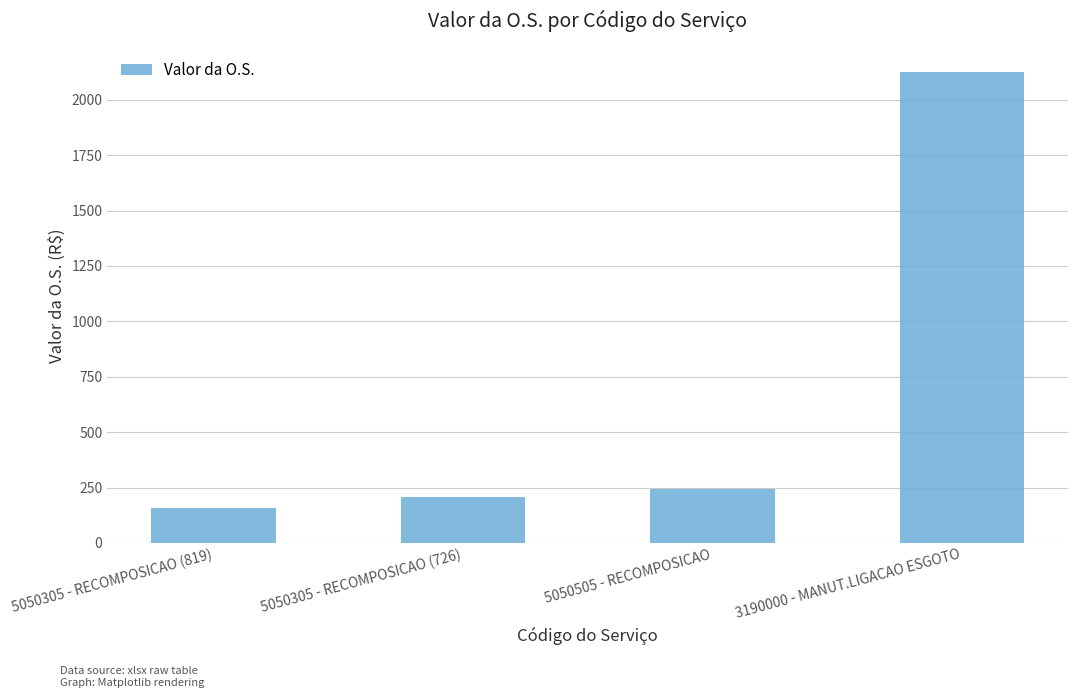

Does the chart contain any negative values?

No